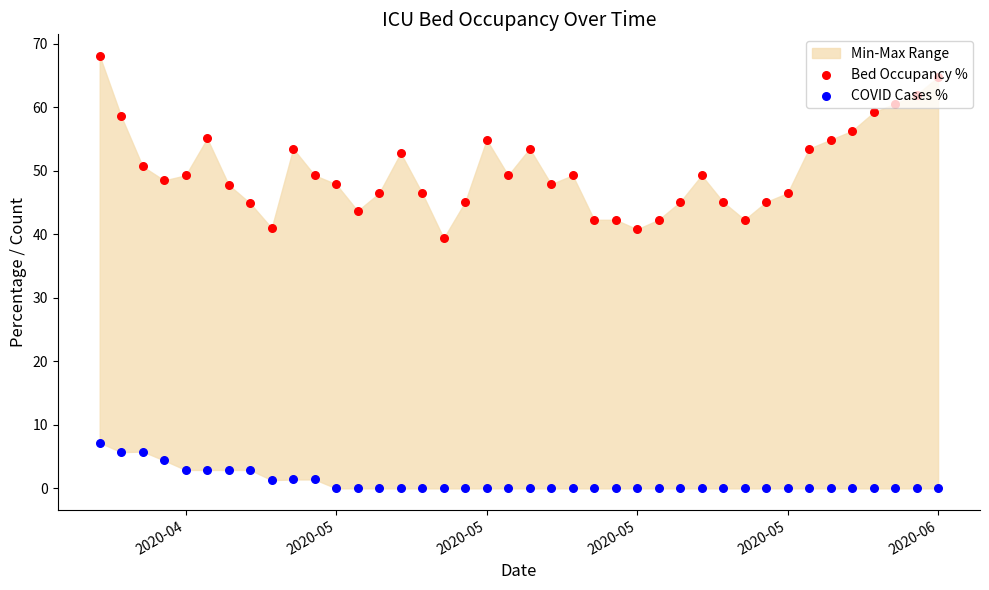

Which series has the largest total across all categories?

Bed Occupancy %